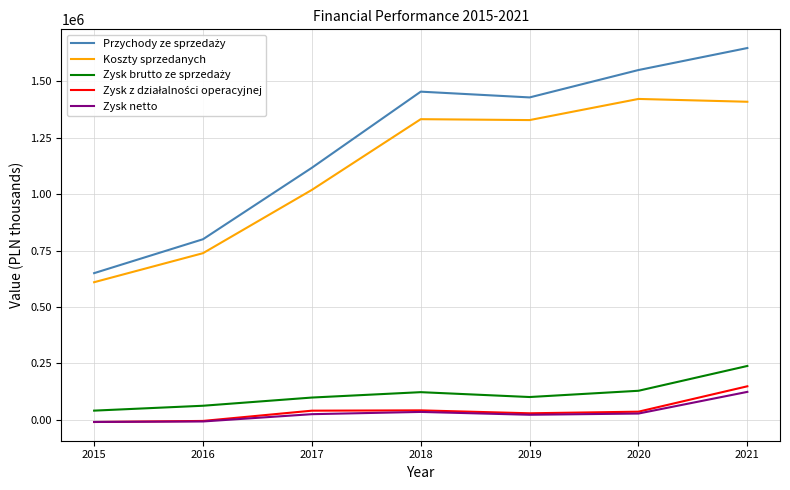

At which category is the sum across all series the highest?

2021